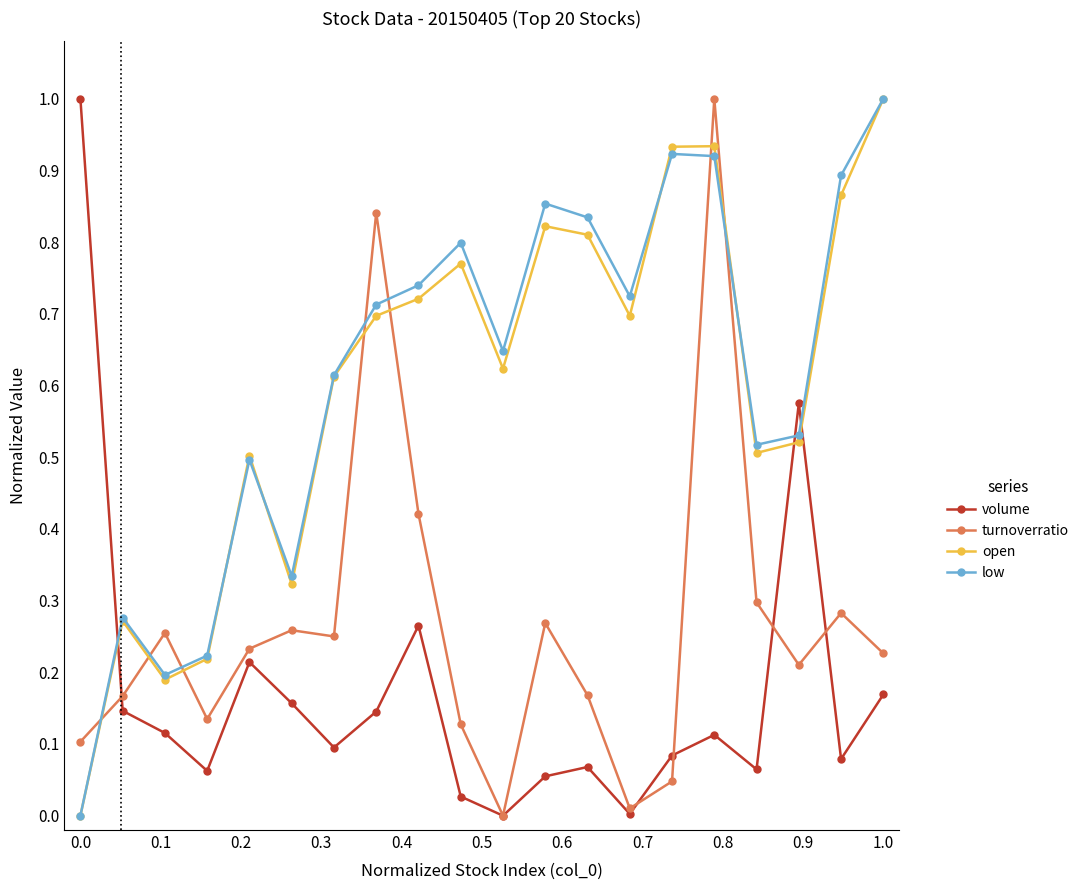

After their last crossing, which series has the higher values: volume or low?

low